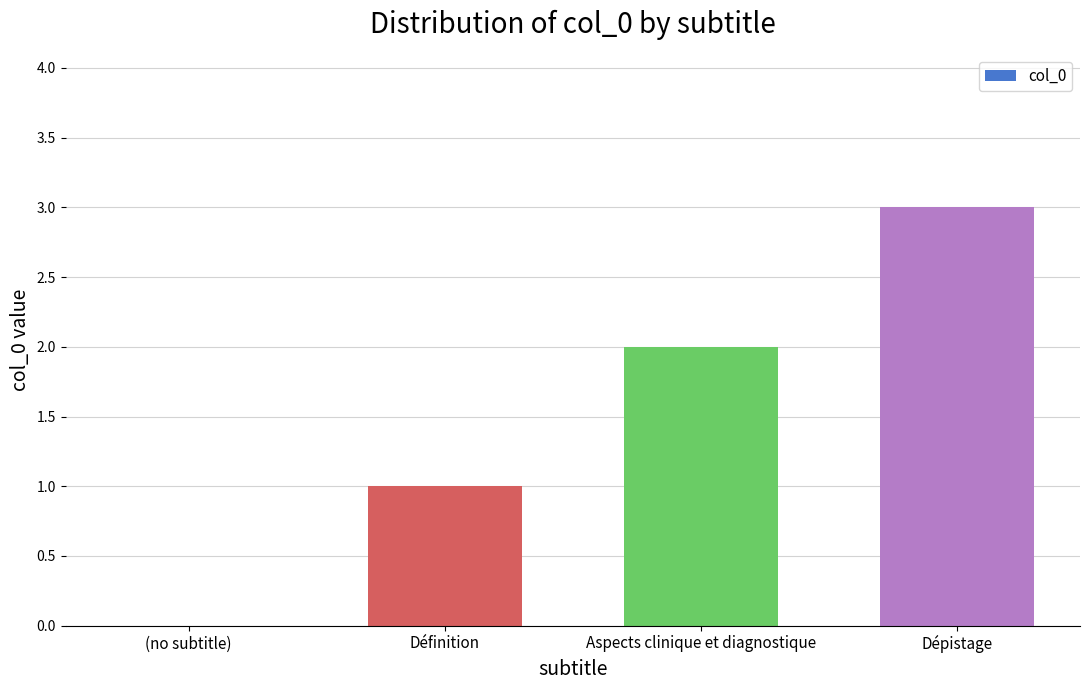

What is the sum of the values at Aspects clinique et diagnostique and Dépistage?

5